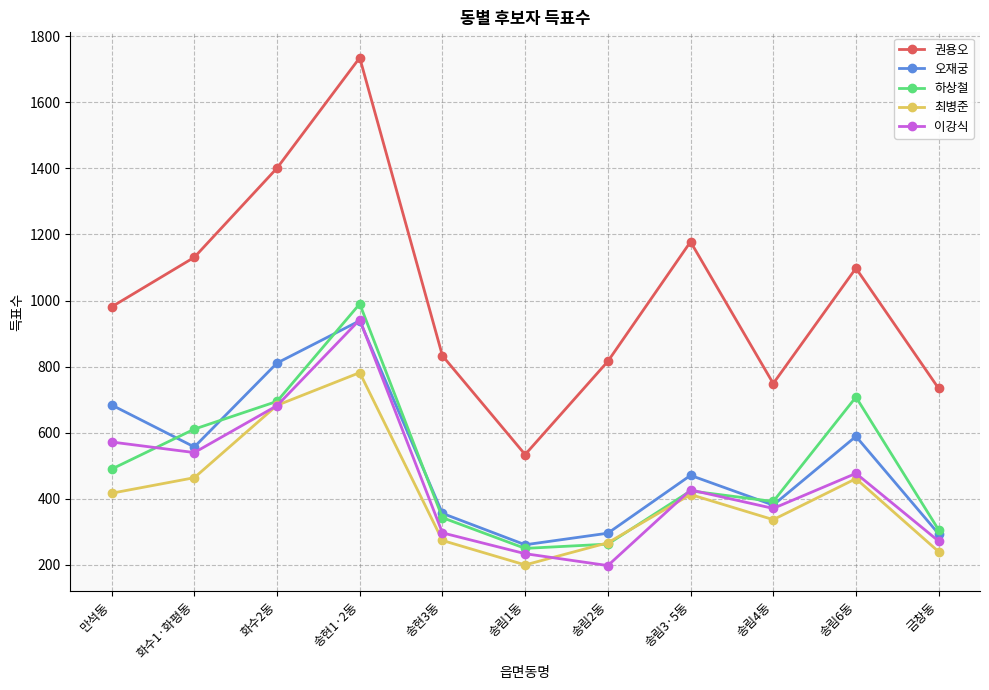

How many distinct data groups are displayed?

5